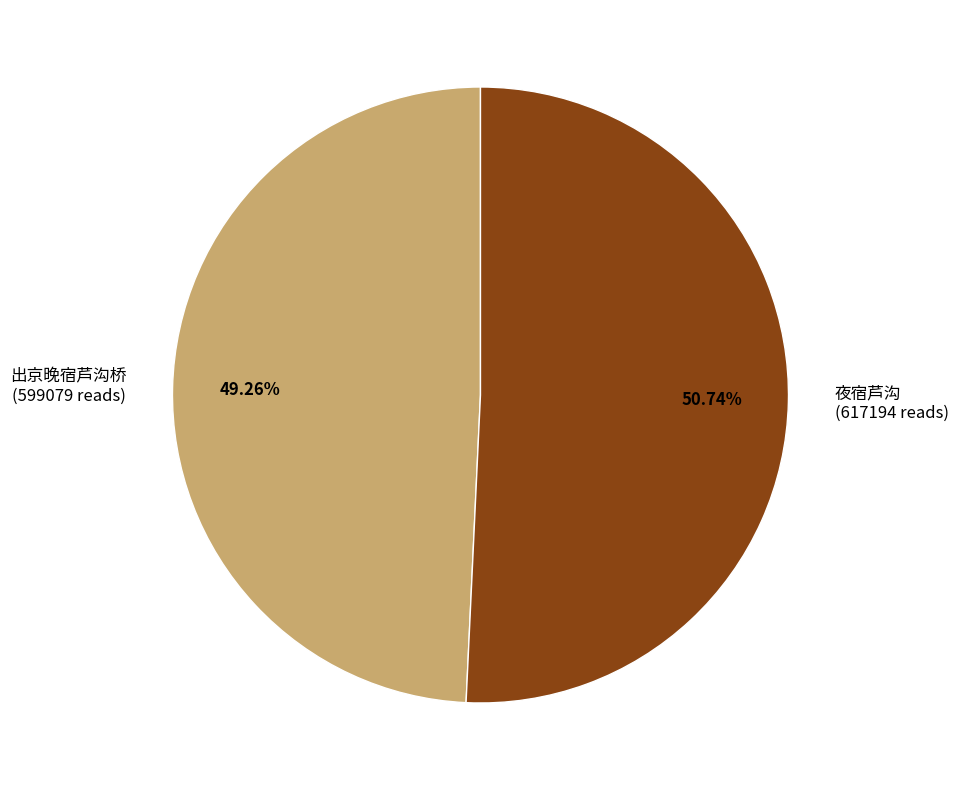

How much of the chart is everything except 出京晚宿芦沟桥?

50.7%